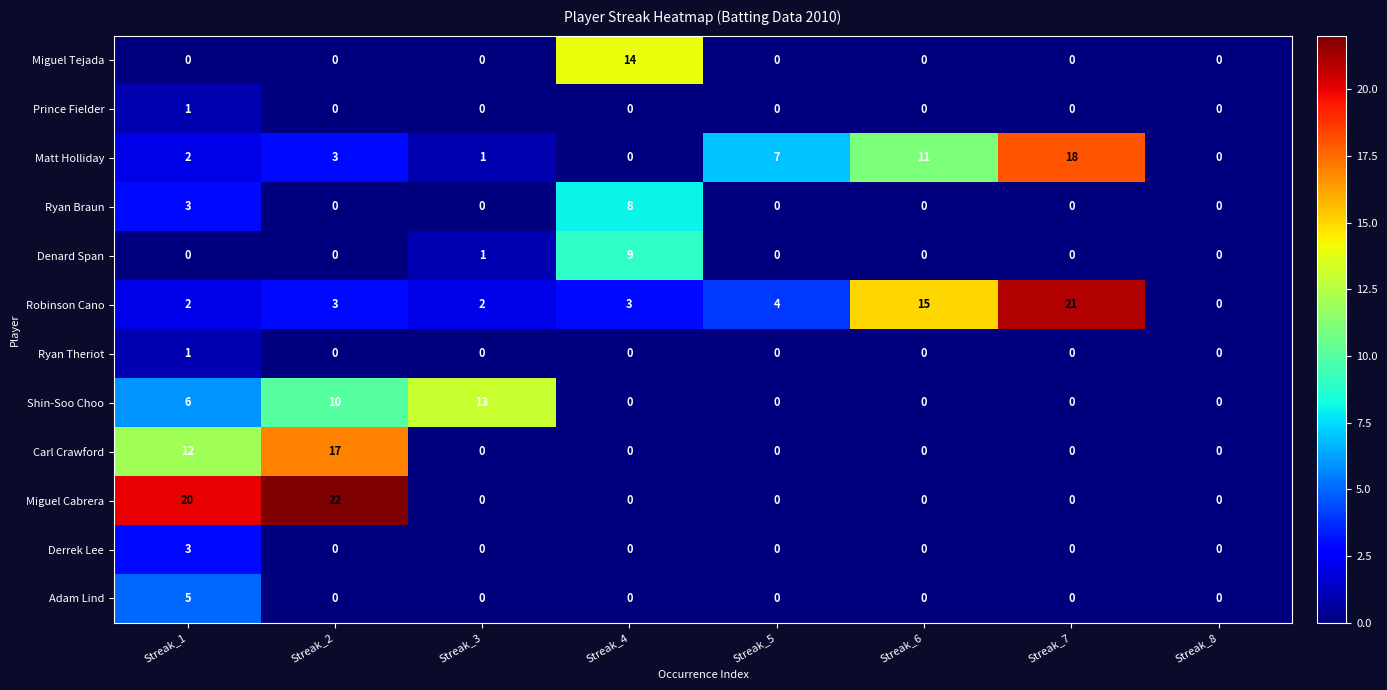

What is the difference between the maximum and minimum values in the Miguel Cabrera series?

22